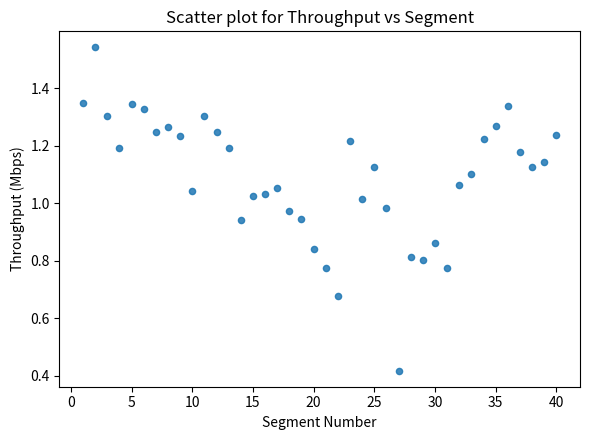

What is the range of X values (max minus min)?

39.0